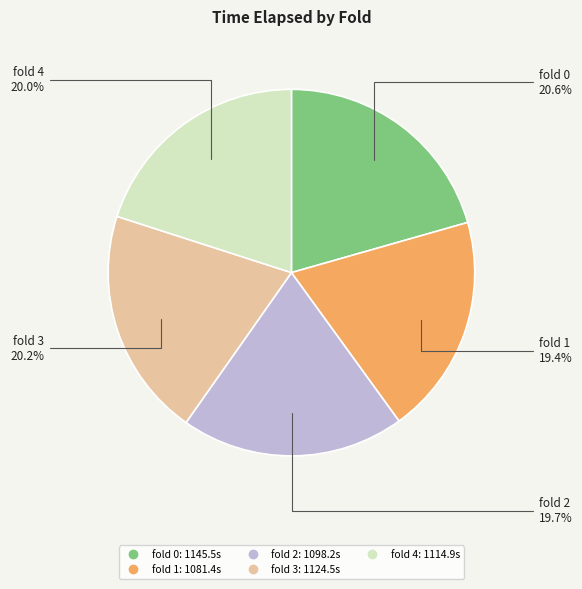

Is there any slice that represents more than half of the pie?

No